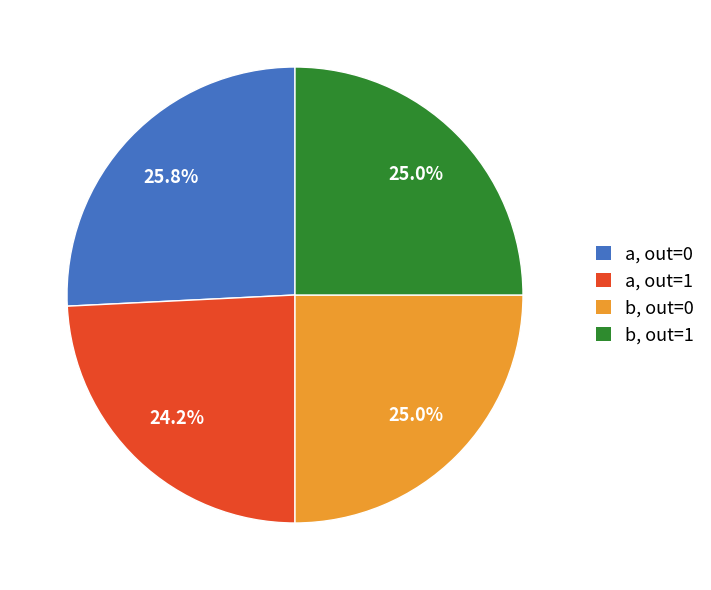

To the nearest percent, what is the average slice percentage?

25%